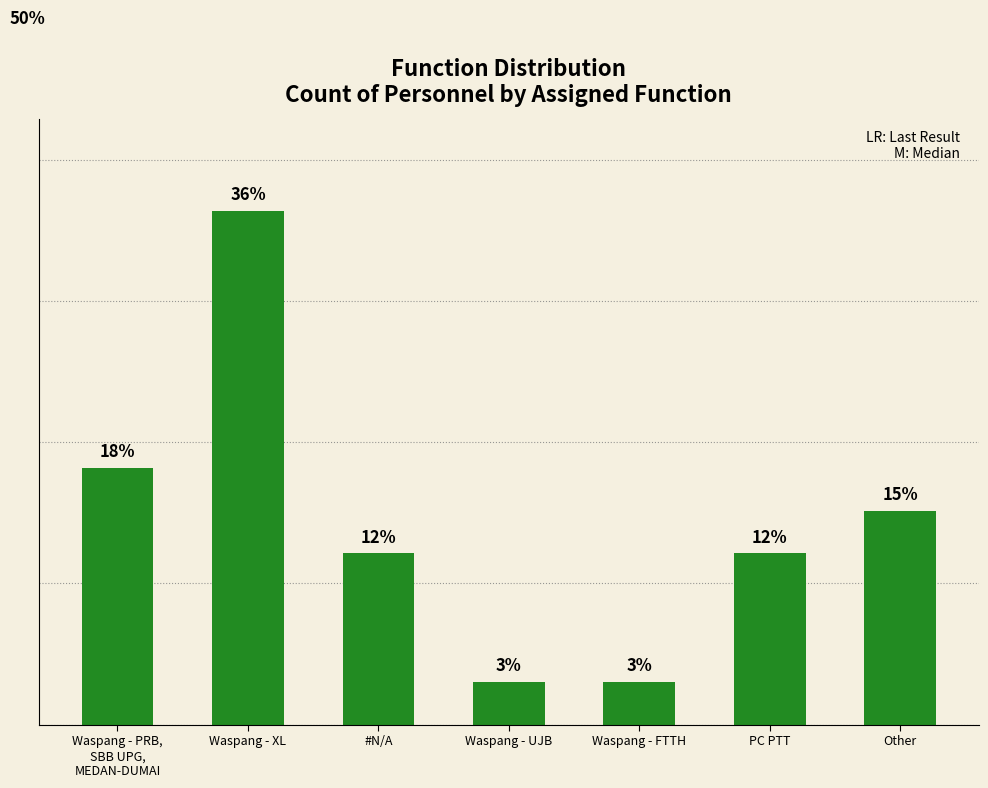

What is the smallest value displayed?

3.0